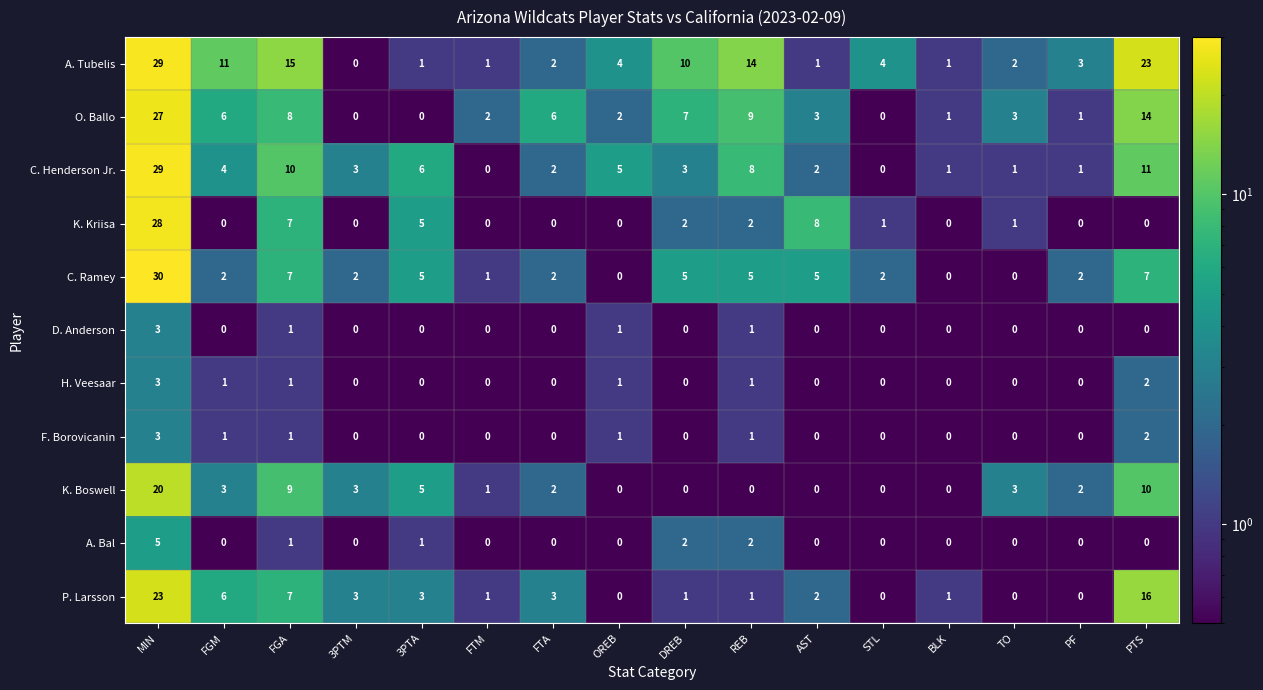

The P. Larsson series shows 8 at FGM. True or false?

False